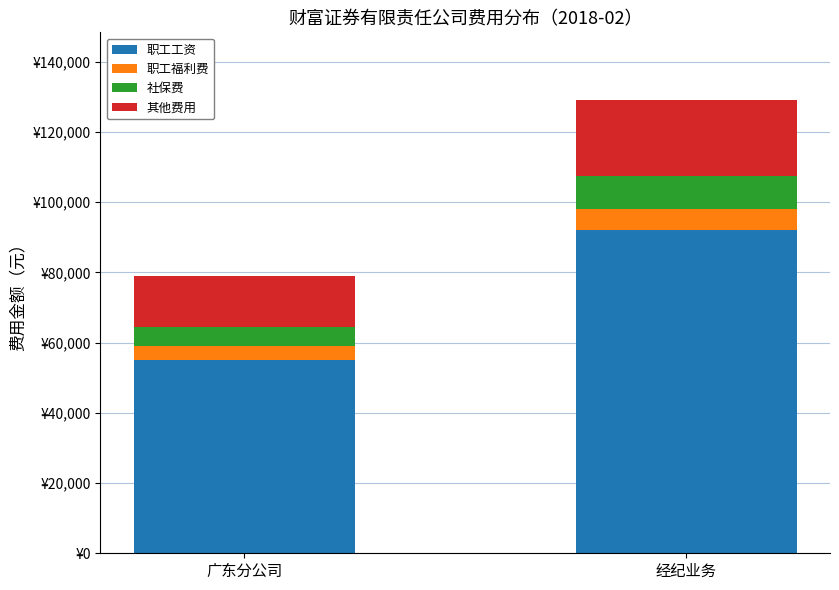

Which series has the widest spread of values?

职工工资